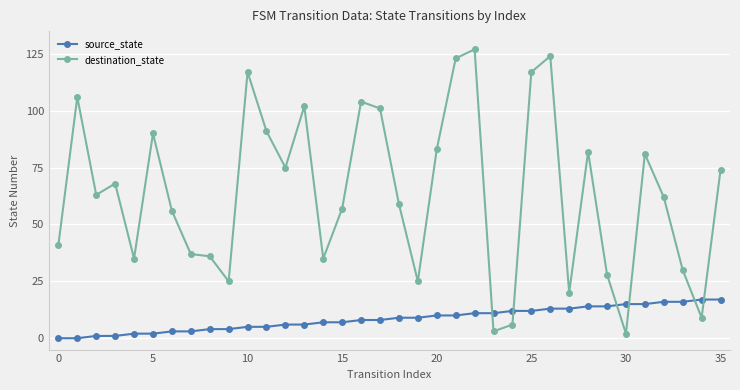

What is the maximum value for destination_state?

127